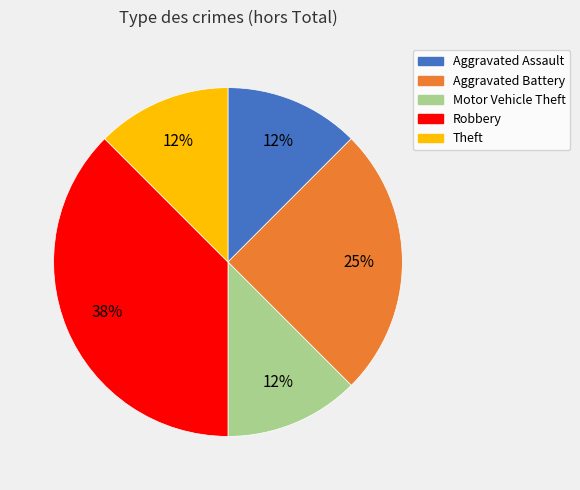

The Aggravated Assault slice represents 12% of the pie. True or false?

True